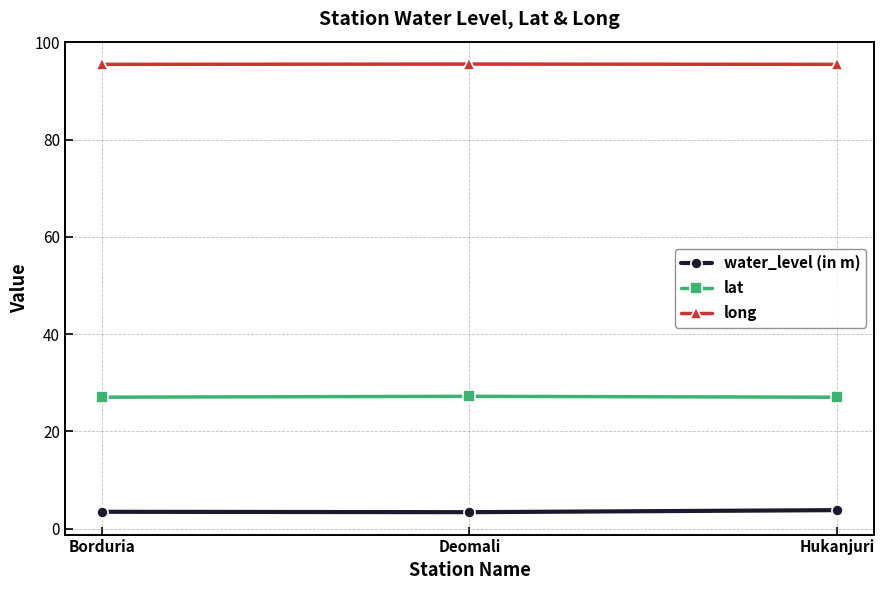

What is the spread (max minus min) of values at Borduria?

92.0